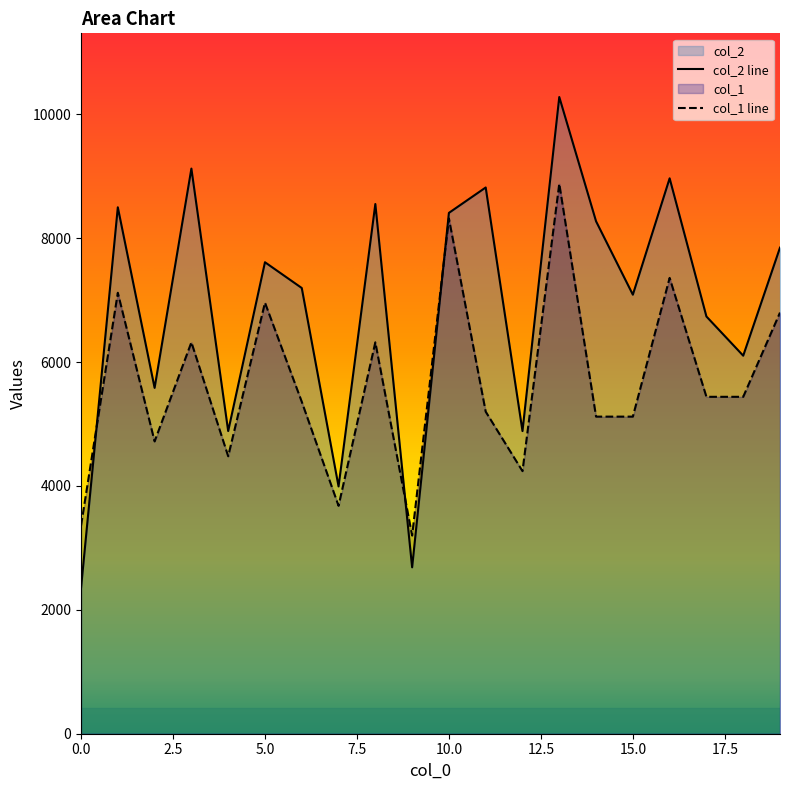

True or false: col_1 and col_2 cross at least once.

True